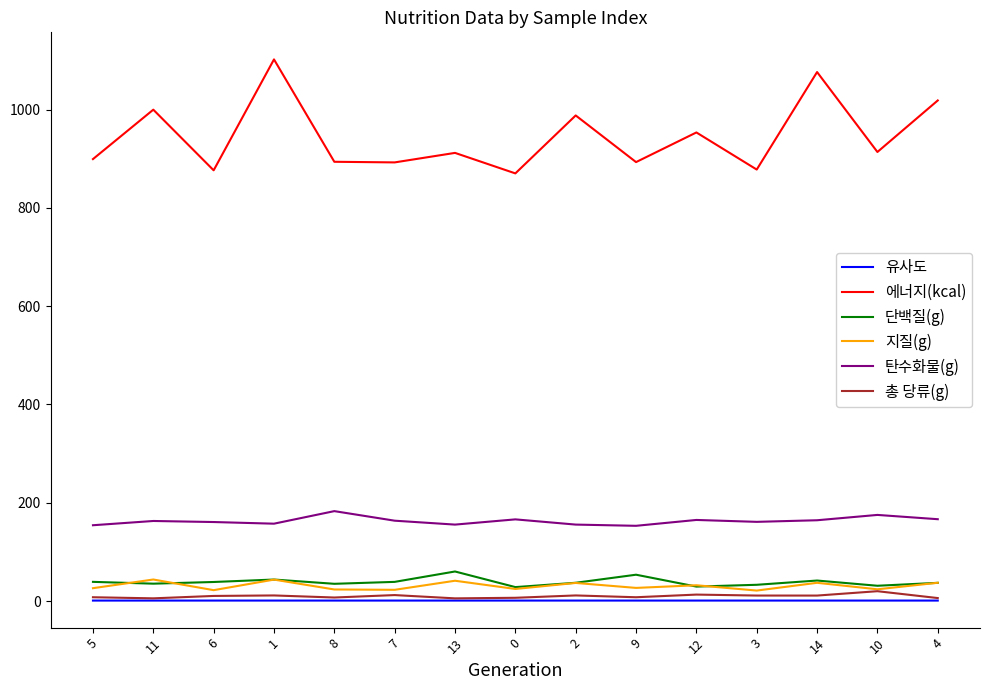

What is the total value across all series at 3?

1105.8